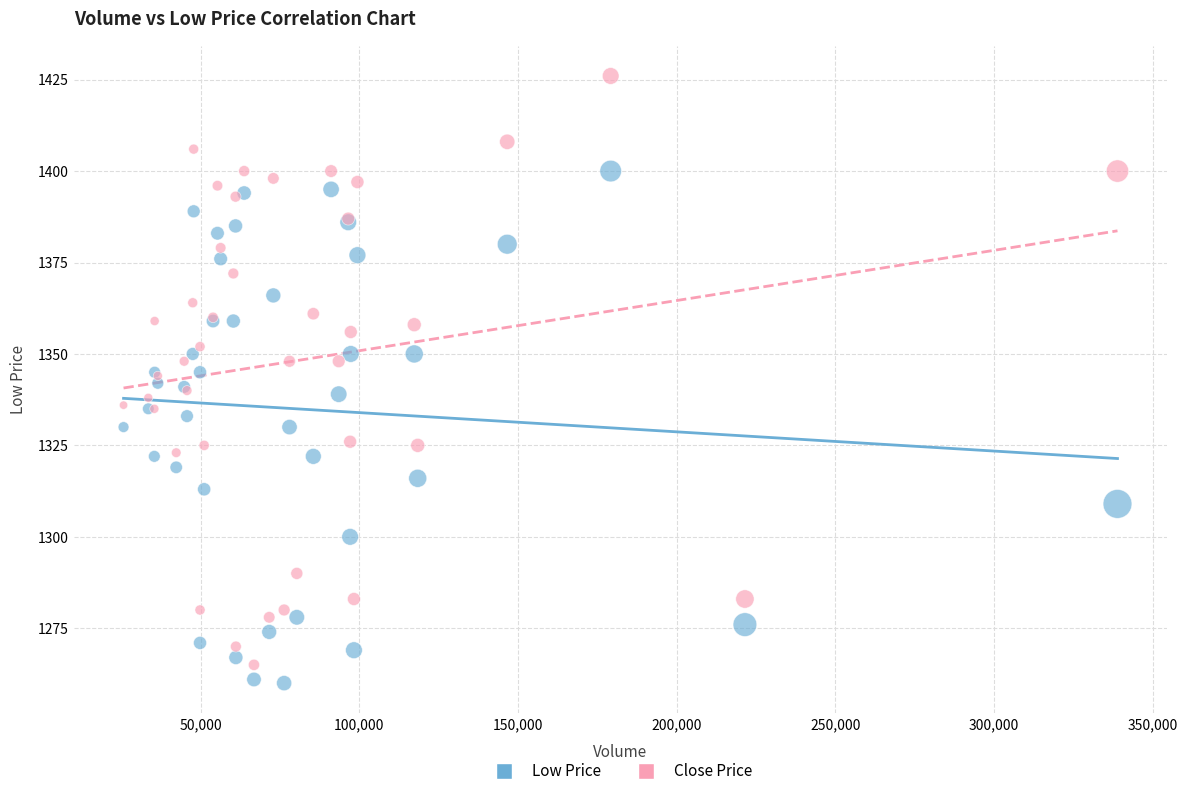

What is the X range (max minus min) for the scatter plot?

313200